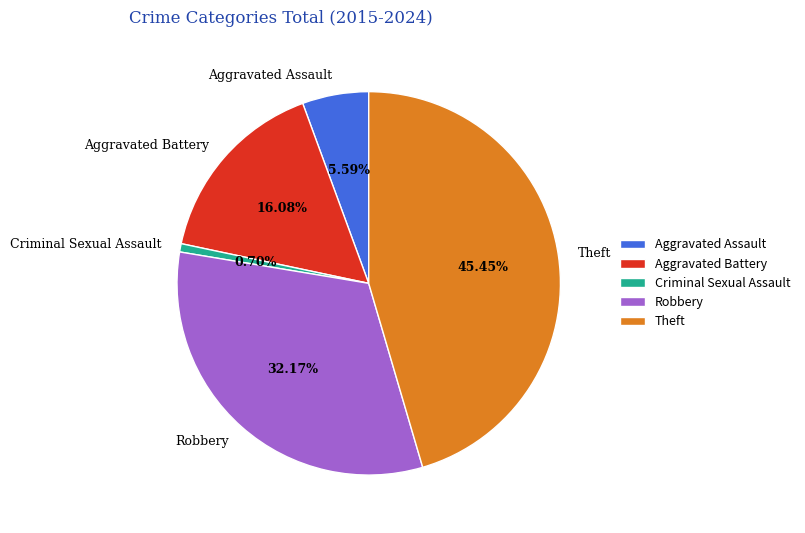

Does any single category account for the majority?

No